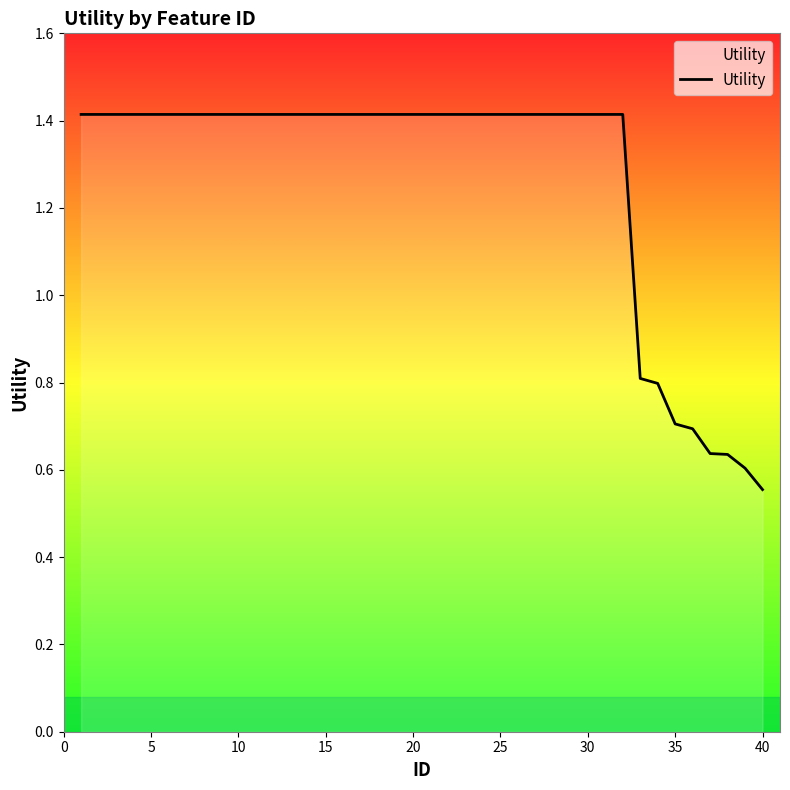

What is the greatest value displayed?

1.4